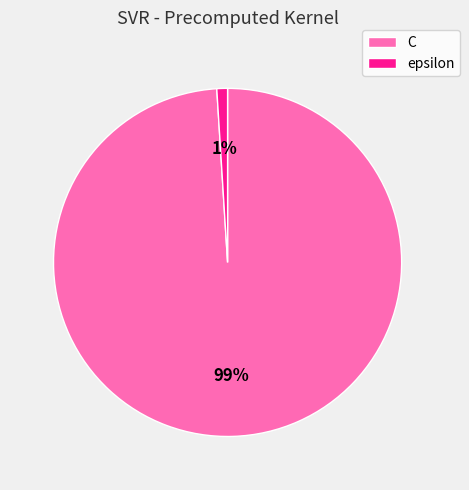

How many segments does this pie chart have?

2